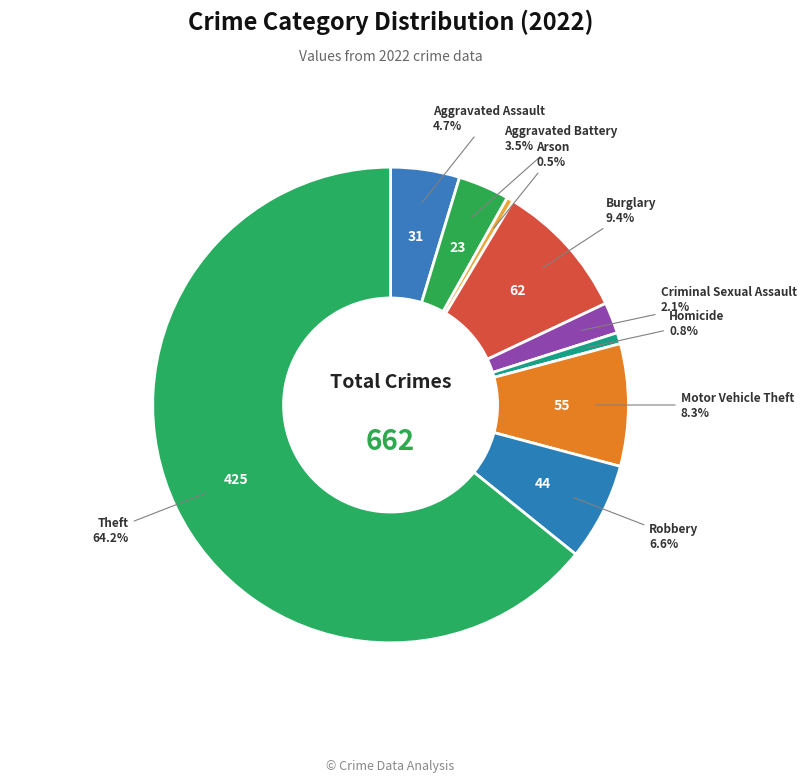

How many segments does this pie chart have?

9